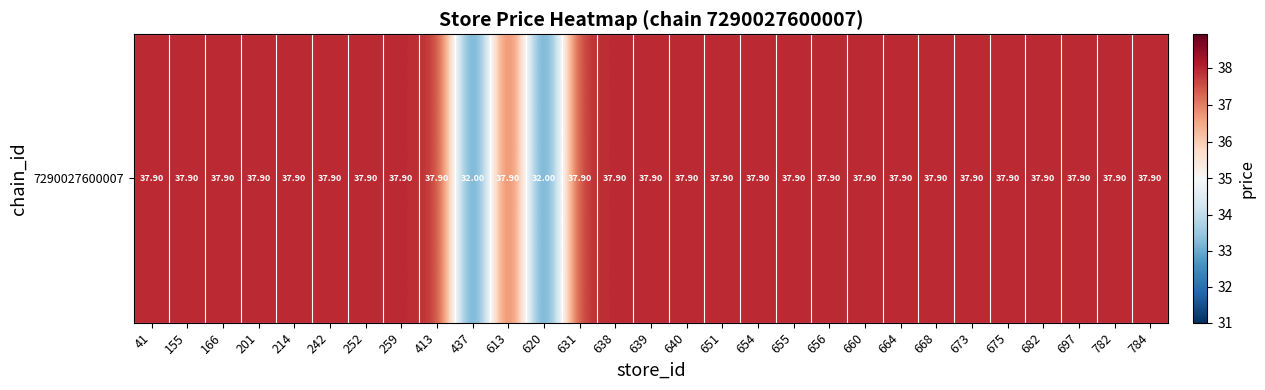

The value at 668 is 63.8. True or false?

False